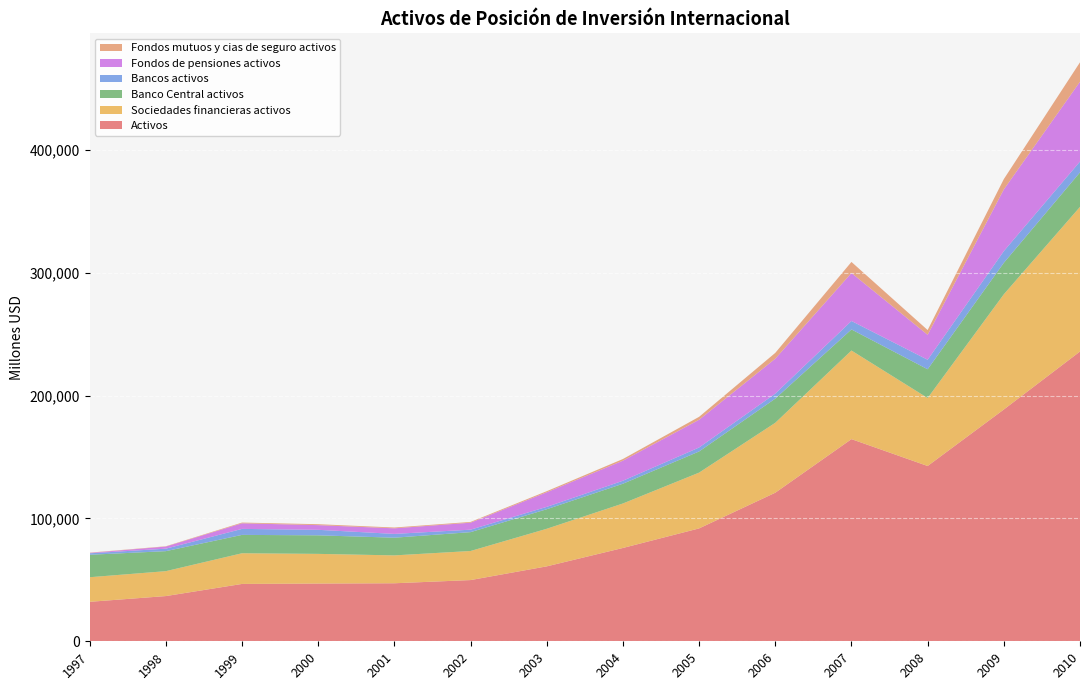

Reading left to right, what are all the values shown in this chart?

Activos: 1997=32135	1998=36815	1999=46692	2000=47003	2001=47236	2002=49838	2003=60998	2004=75975	2005=91900	2006=120958	2007=164586	2008=142712	2009=188702	2010=235917
Sociedades financieras activos: 1997=20017	1998=20273	1999=24979	2000=24156	2001=22693	2002=23666	2003=30597	2004=36212	2005=45418	2006=56924	2007=72126	2008=55335	2009=93783	2010=117728
Banco Central activos: 1997=18274	1998=16292	1999=14946	2000=15110	2001=14400	2002=15351	2003=15914	2004=16081	2005=17208	2006=19677	2007=17161	2008=23412	2009=25622	2010=28113
Bancos activos: 1997=1195	1998=2013	1999=4876	2000=4476	2001=3098	2002=2006	2003=1919	2004=2434	2005=3237	2006=4070	2007=6883	2008=7729	2009=9533	2010=8821
Fondos de pensiones activos: 1997=340	1998=1724	1999=4563	2000=3818	2001=4539	2002=5684	2003=11878	2004=16331	2005=22604	2006=28429	2007=39076	2008=20322	2009=50215	2010=64981
Fondos mutuos y cias de seguro activos: 1997=208	1998=245	1999=594	2000=752	2001=656	2002=625	2003=887	2004=1366	2005=2369	2006=4748	2007=9007	2008=3873	2009=8413	2010=15813